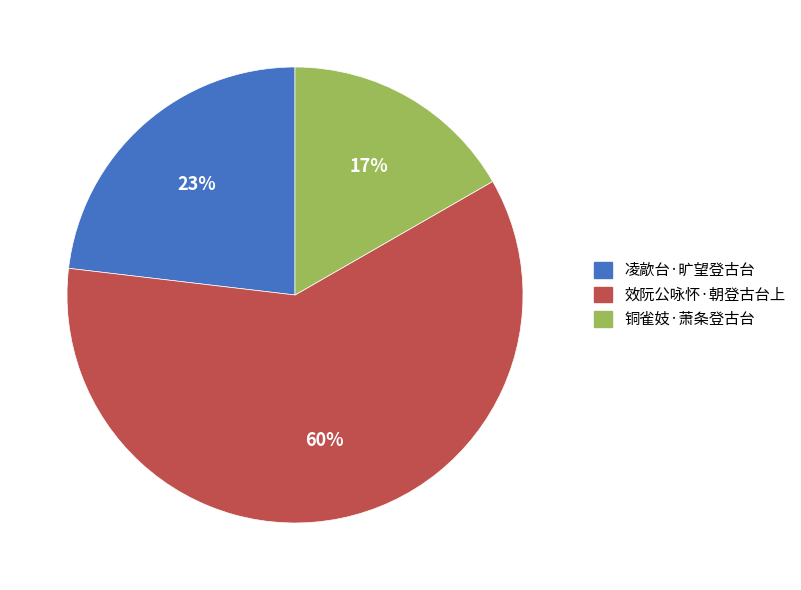

Rank the categories by value from lowest to highest.

铜雀妓·萧条登古台, 凌歊台·旷望登古台, 效阮公咏怀·朝登古台上